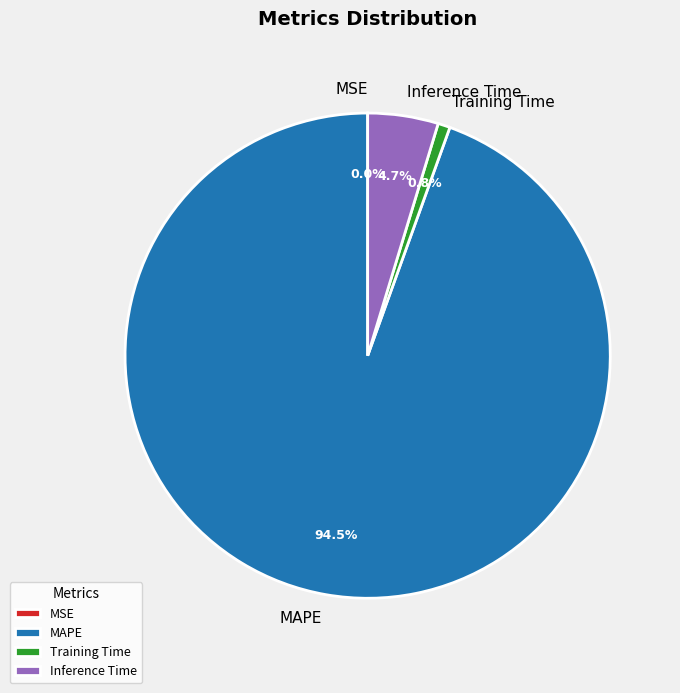

Which slice is the largest?

MAPE